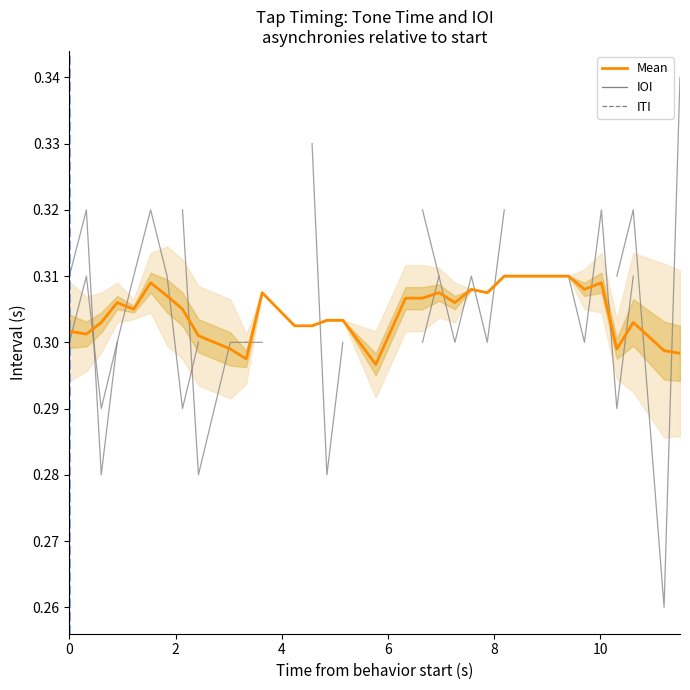

True or false: IOI has more than 1 points higher than both neighbors.

True